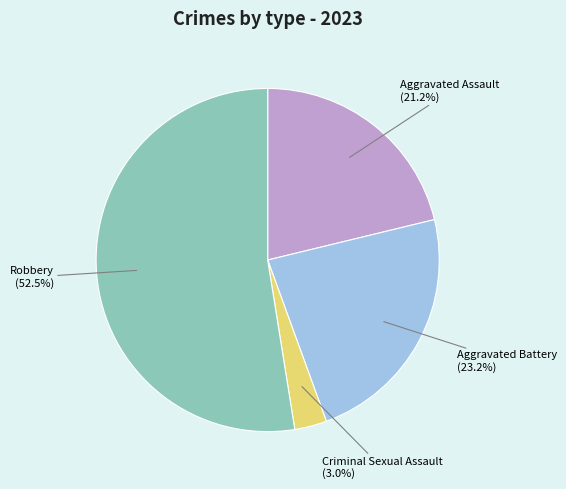

To the nearest percent, what is the average slice percentage?

25%